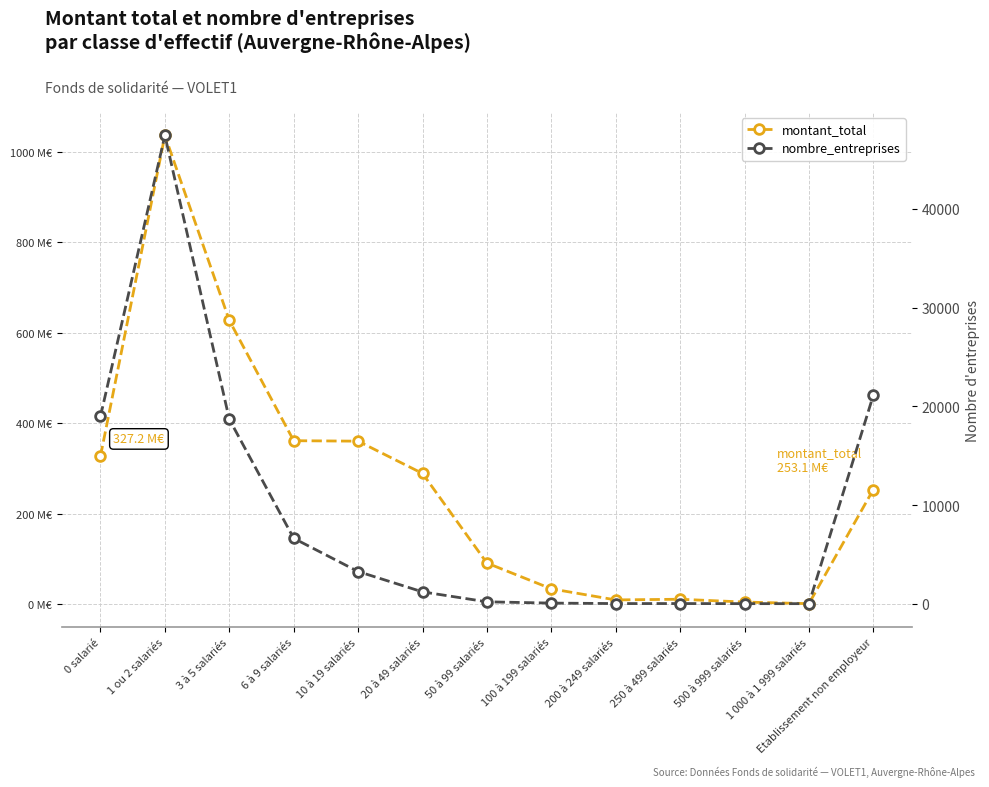

What is the sum of the montant_total values at 50 à 99 salariés and 3 à 5 salariés?

717672105